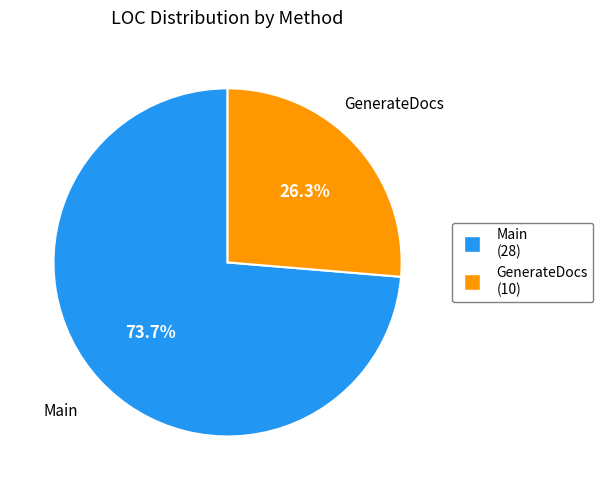

Rank the categories by value from highest to lowest.

Main, GenerateDocs